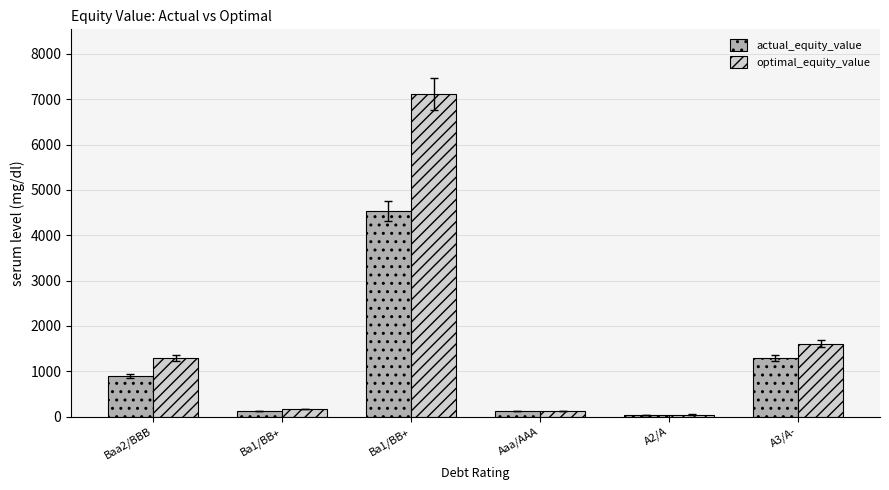

Count the number of data series in this chart.

2